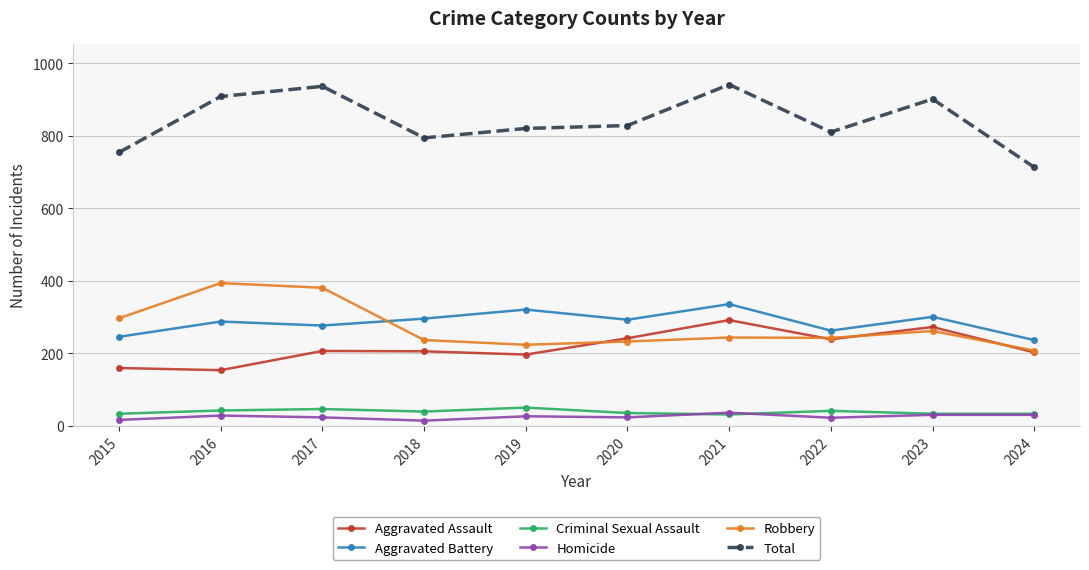

True or false: Aggravated Battery and Homicide intersect in this chart.

False